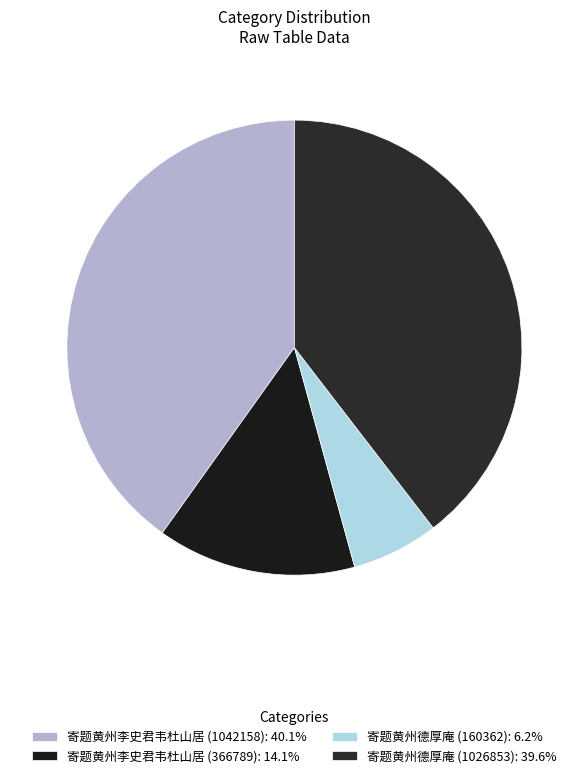

True or false: 寄题黄州李史君韦杜山居 (1042158) accounts for 52% of the total.

False